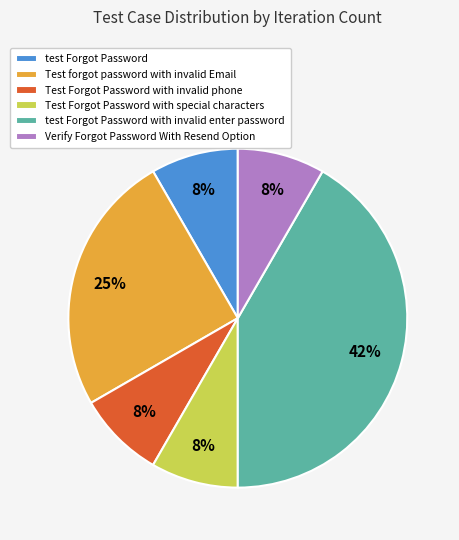

Does any single category account for the majority?

No